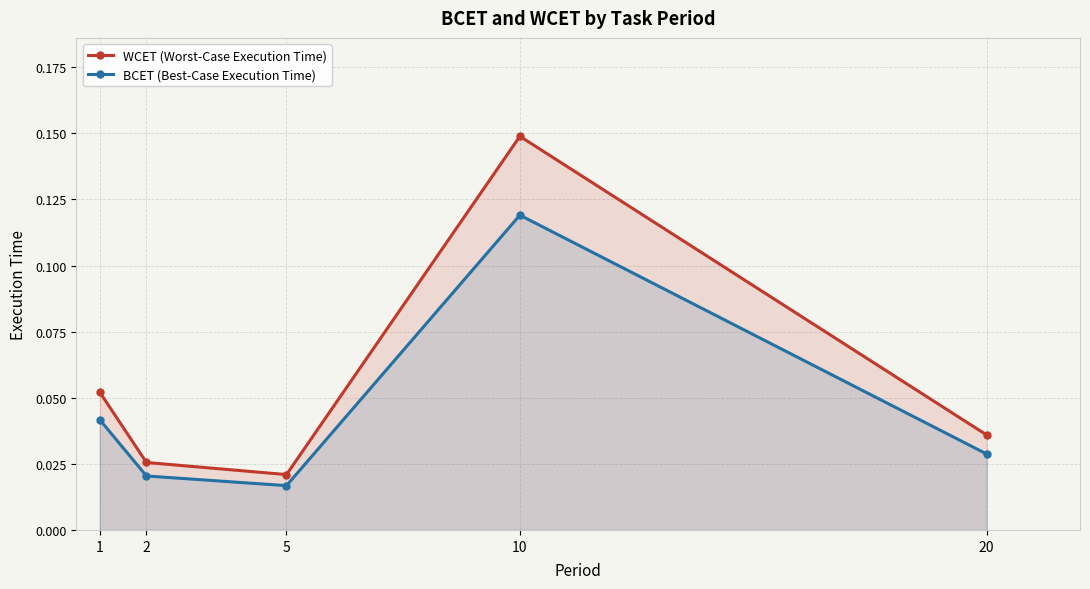

Is the value of BCET (Best-Case Execution Time) at 10 greater than the value of WCET (Worst-Case Execution Time) at 1?

Yes